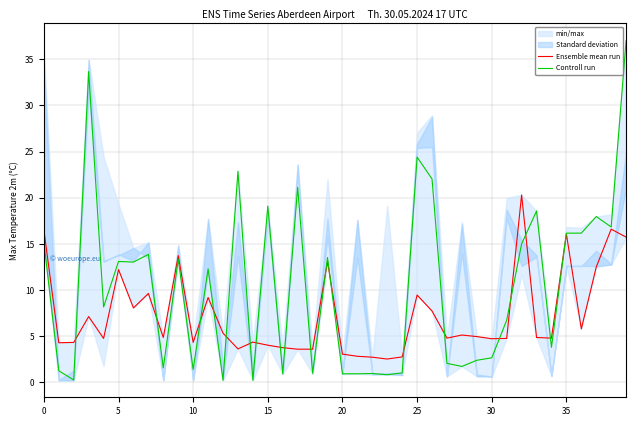

What is the average value of the Controll run series?

10.4